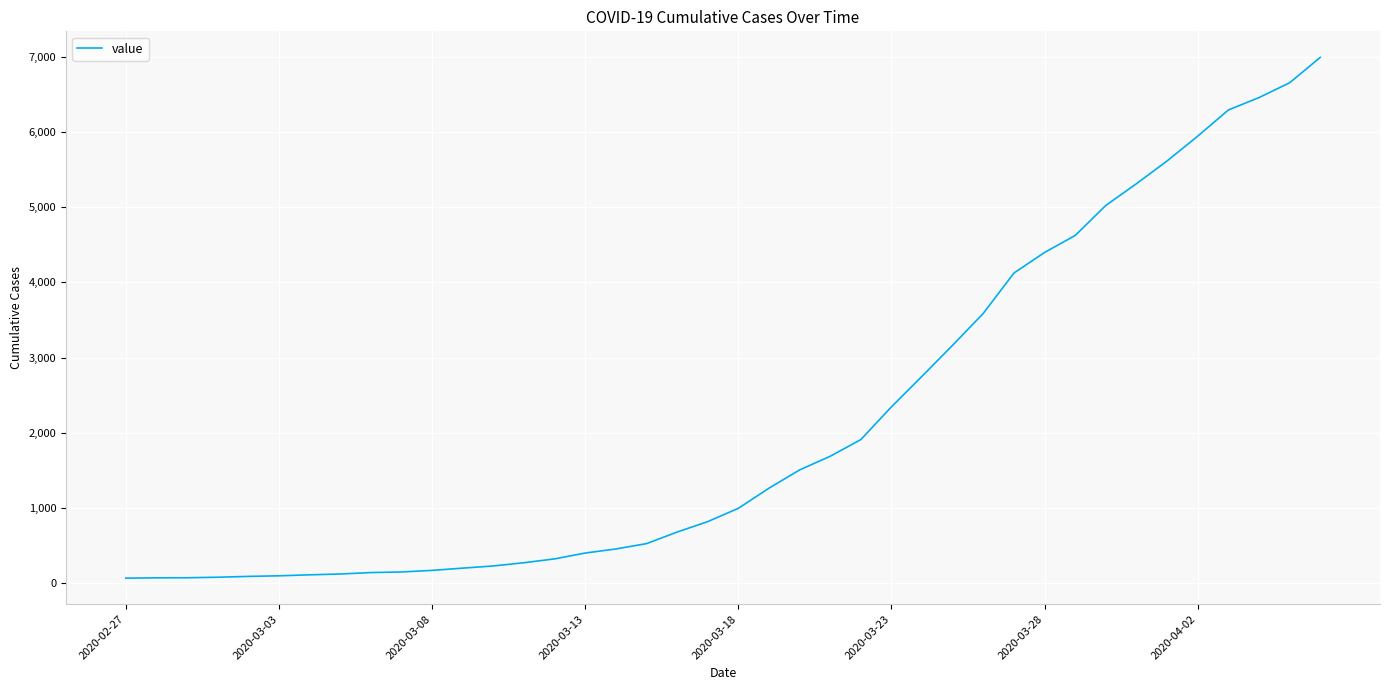

What is the difference between the maximum and minimum values?

6931